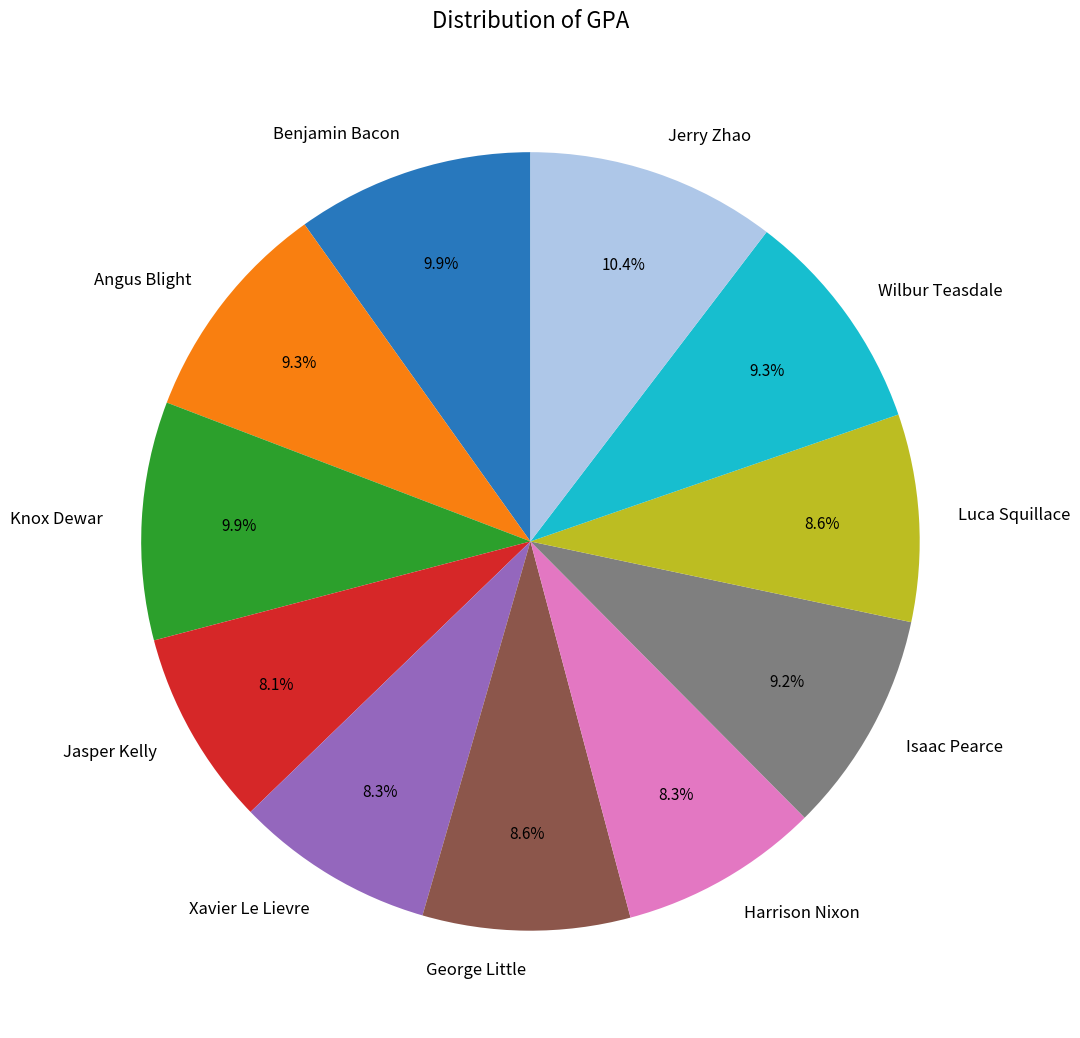

How many segments does this pie chart have?

11